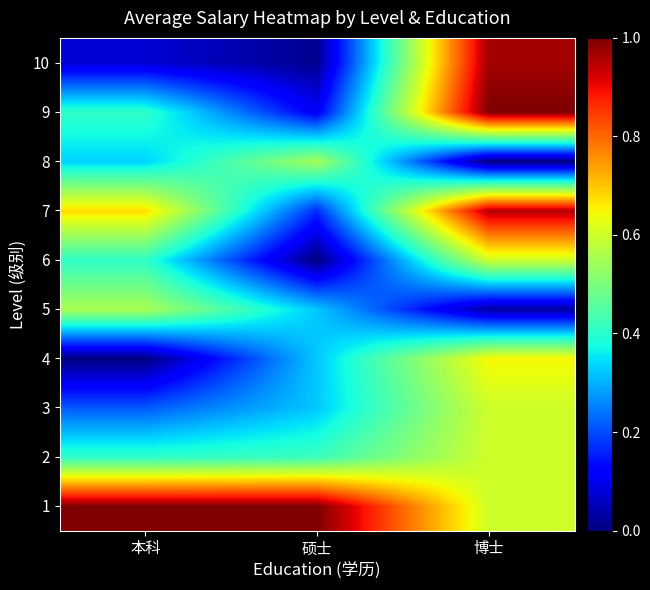

At how many categories does at least one series exceed 0?

3